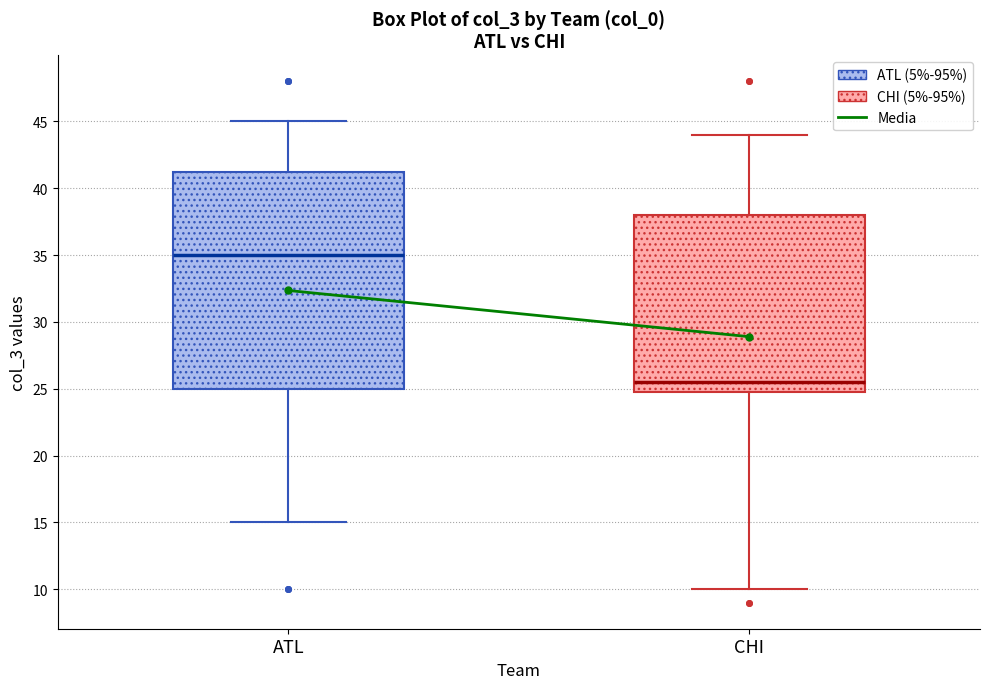

Which box has the lowest median line?

CHI